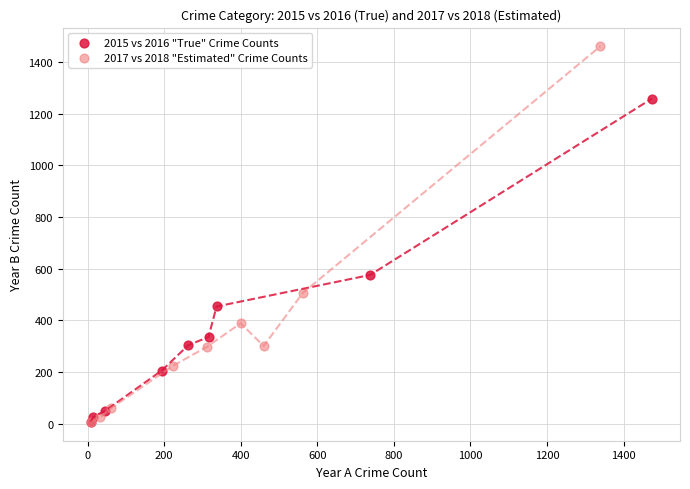

Which series has the widest spread of Y values?

2017 vs 2018 "Estimated" Crime Counts